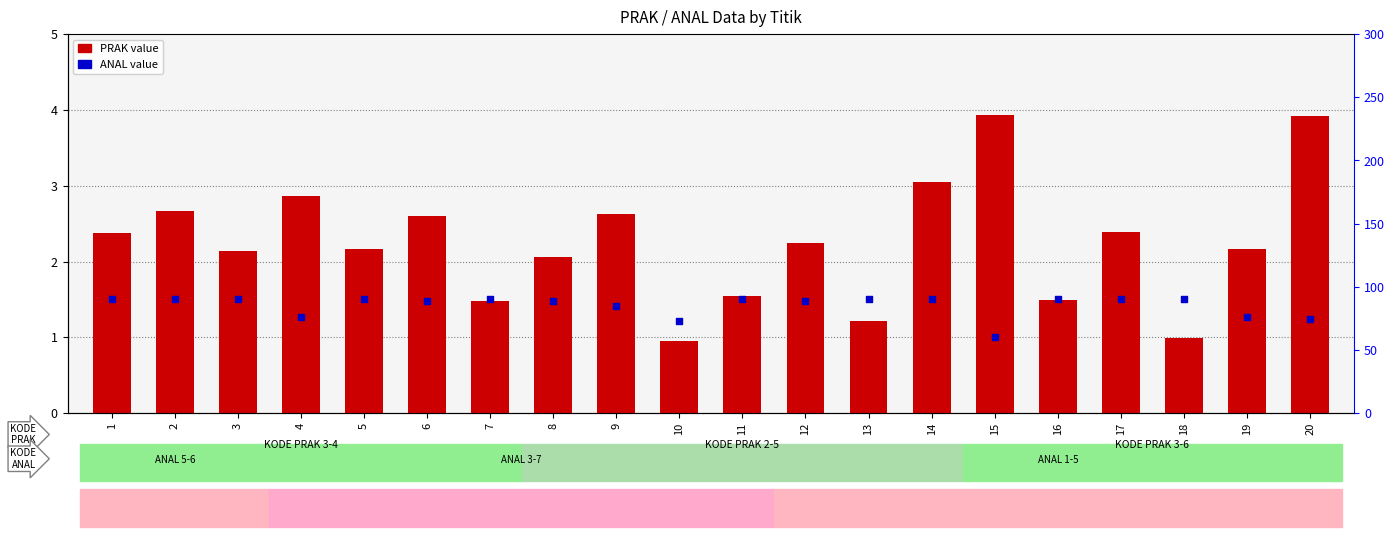

What is the ratio of the value at 8 to the value at 15?

0.5